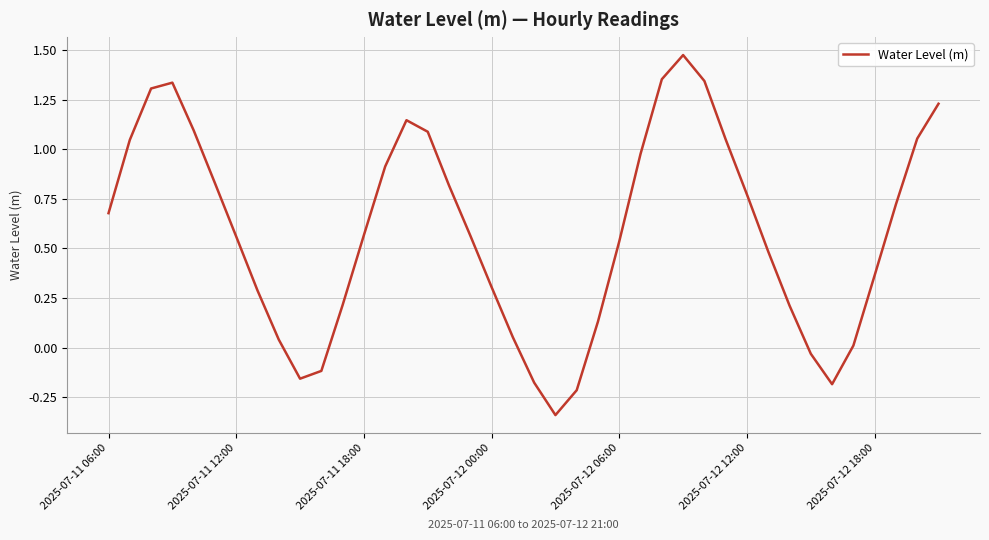

What is the difference between the maximum and minimum values?

1.8